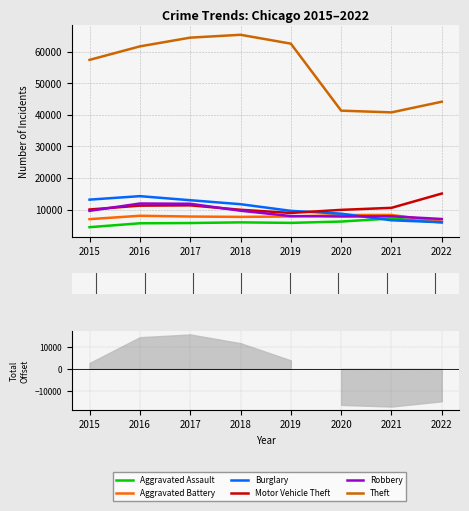

True or false: Burglary has a value of 23096 at 2017.

False